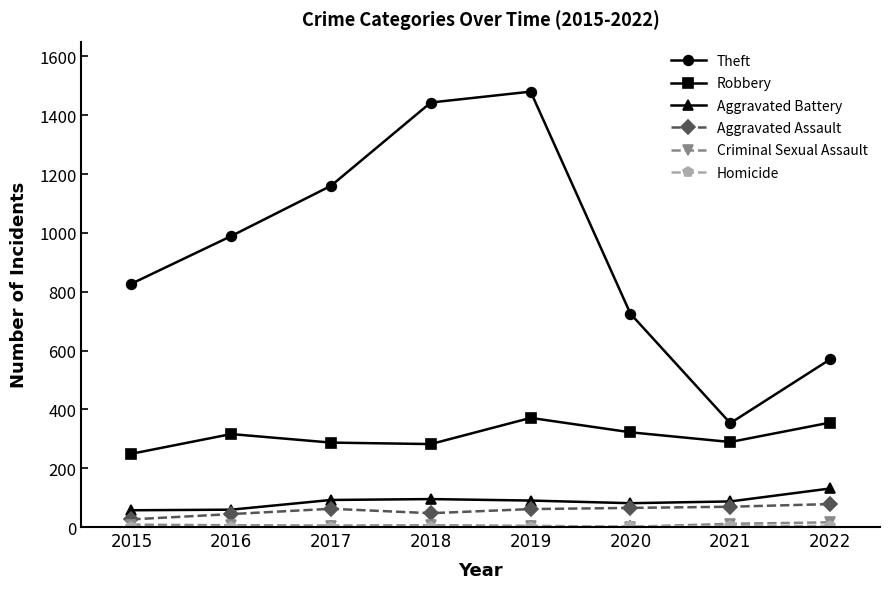

Rank the categories by Theft value from lowest to highest.

2021, 2022, 2020, 2015, 2016, 2017, 2018, 2019